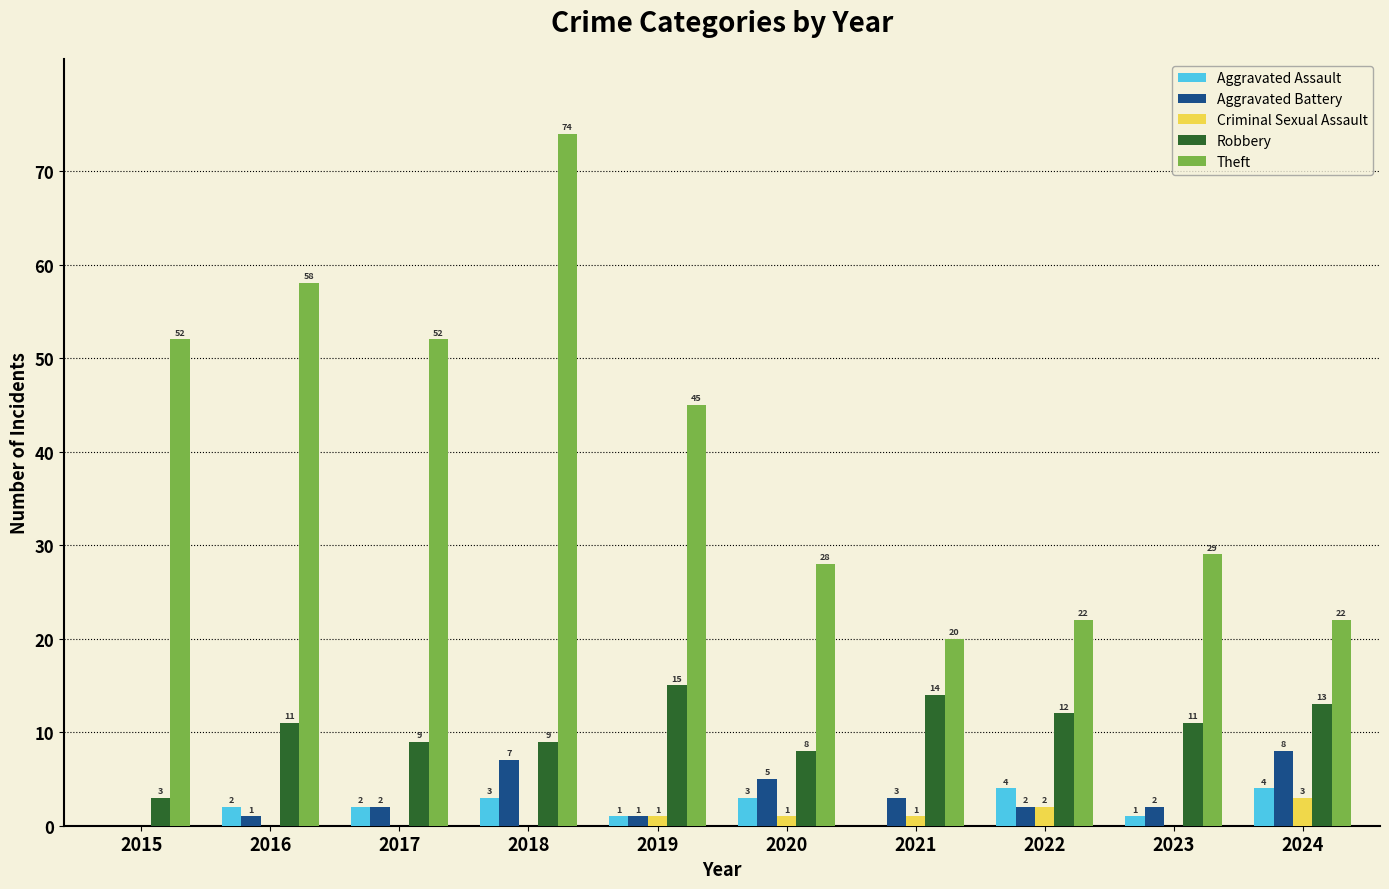

What is the spread (max minus min) of values at 2021?

20